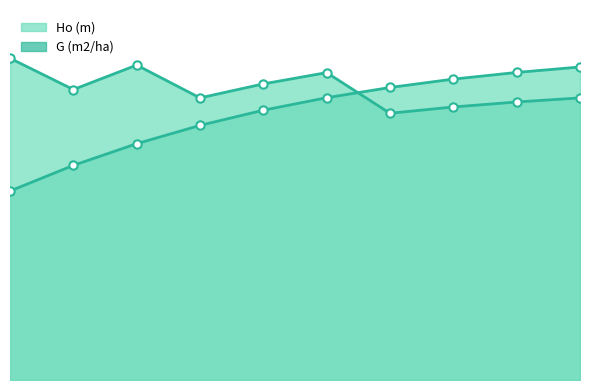

Which series ends up on top after the final intersection of Ho (m) line and G (m2/ha) line?

Ho (m) line